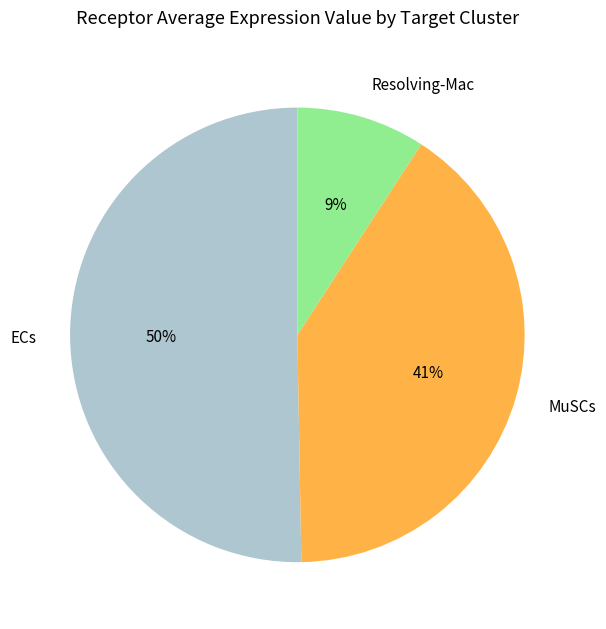

Which category has the smallest portion of the pie?

Resolving-Mac